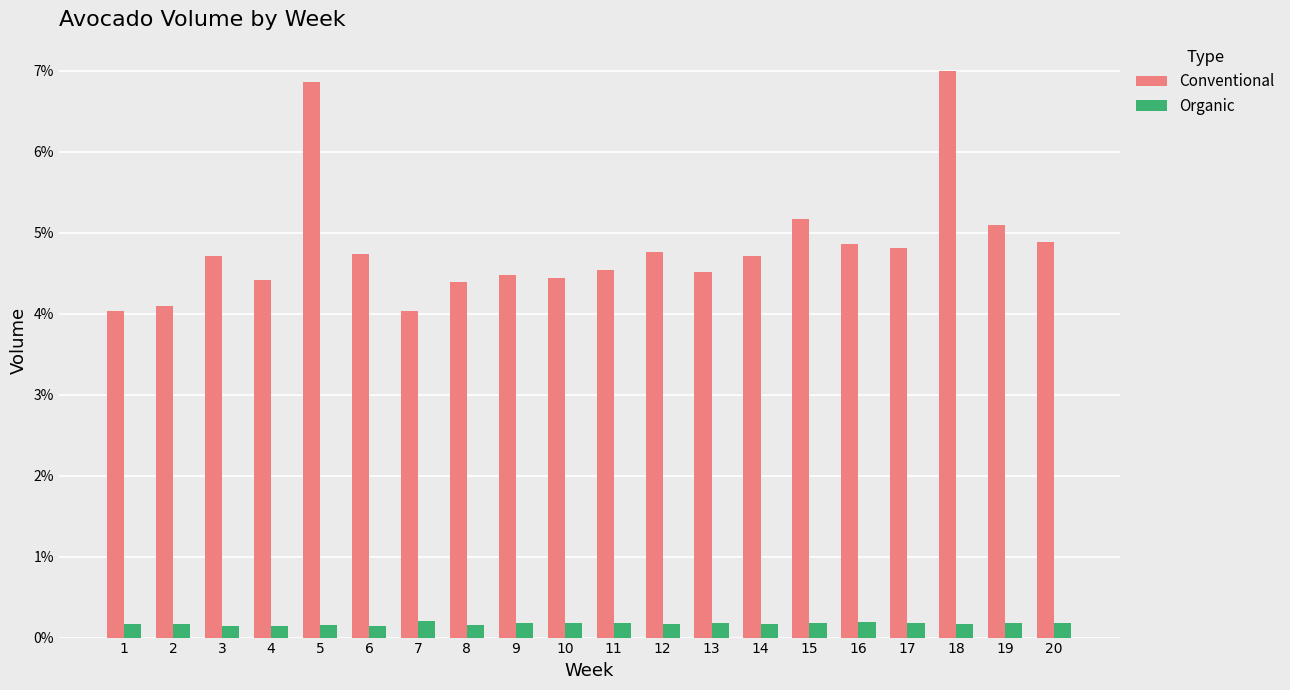

What is the maximum value shown in the chart?

7.0